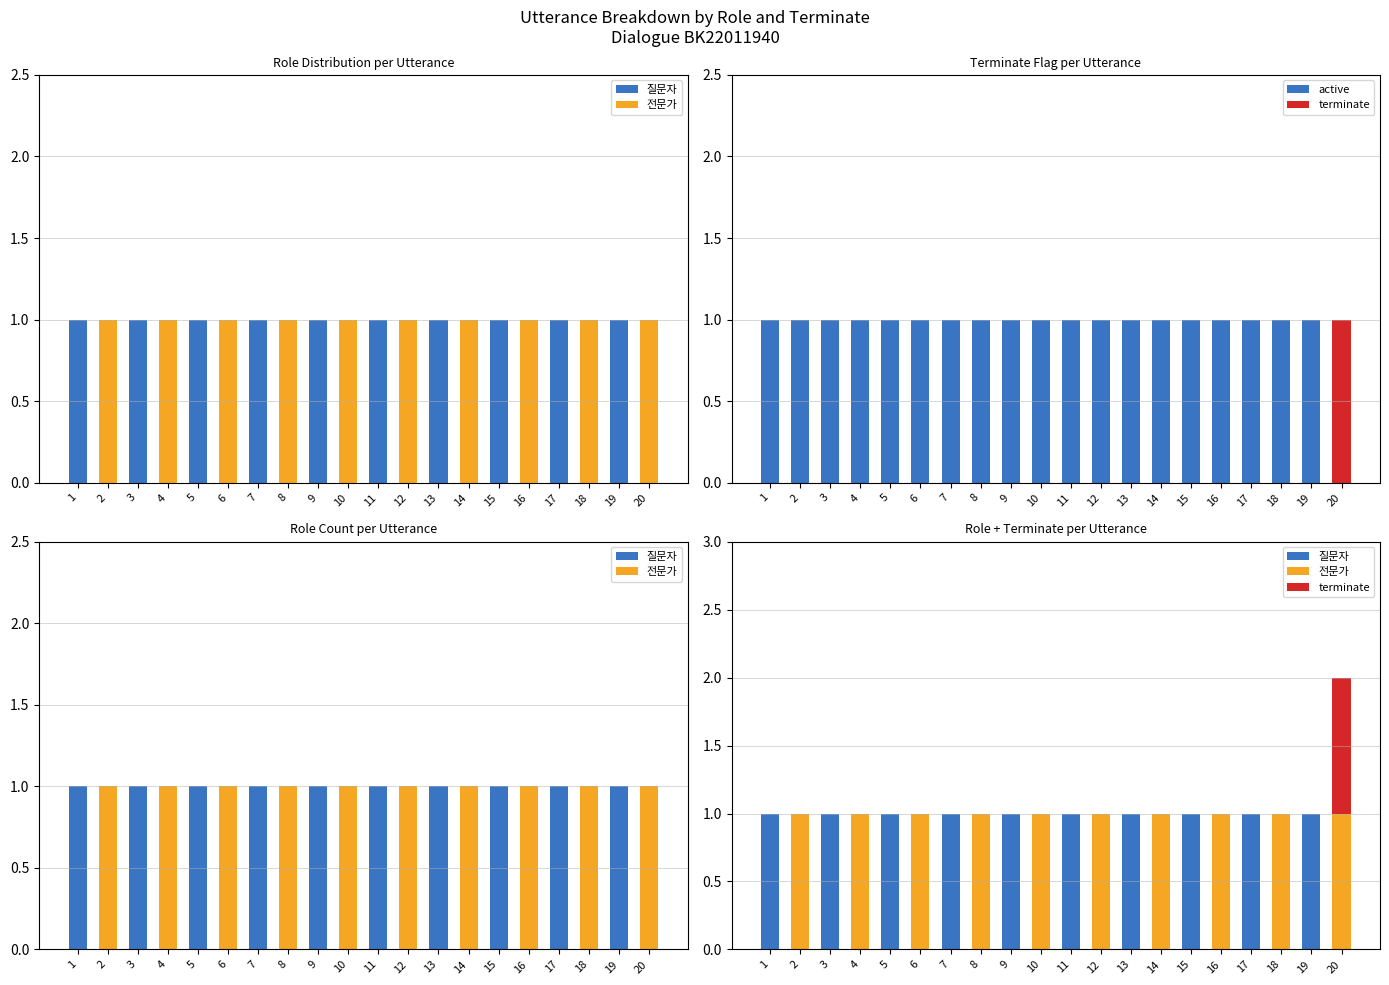

At which label is active closest to 0?

20